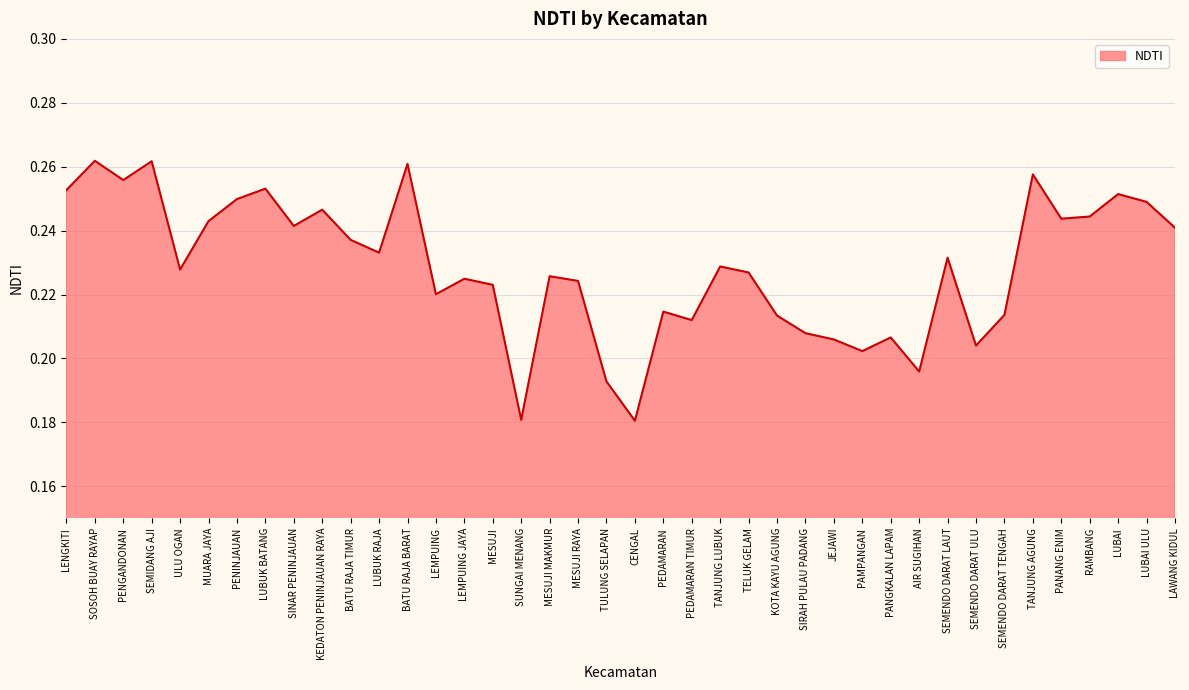

How many lines are shown in the chart?

1